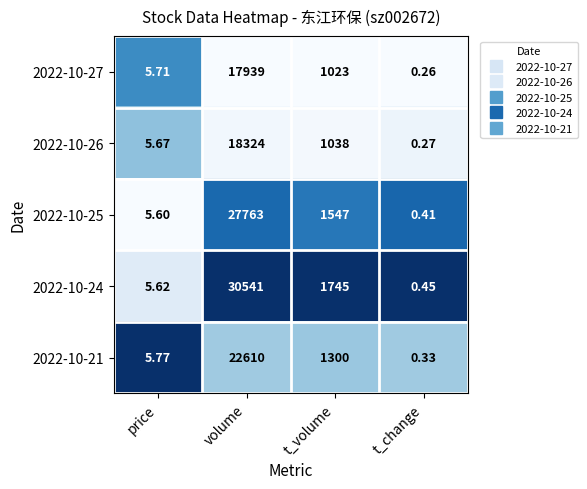

Rank the series at t_volume from highest to lowest value.

2022-10-24, 2022-10-25, 2022-10-21, 2022-10-26, 2022-10-27